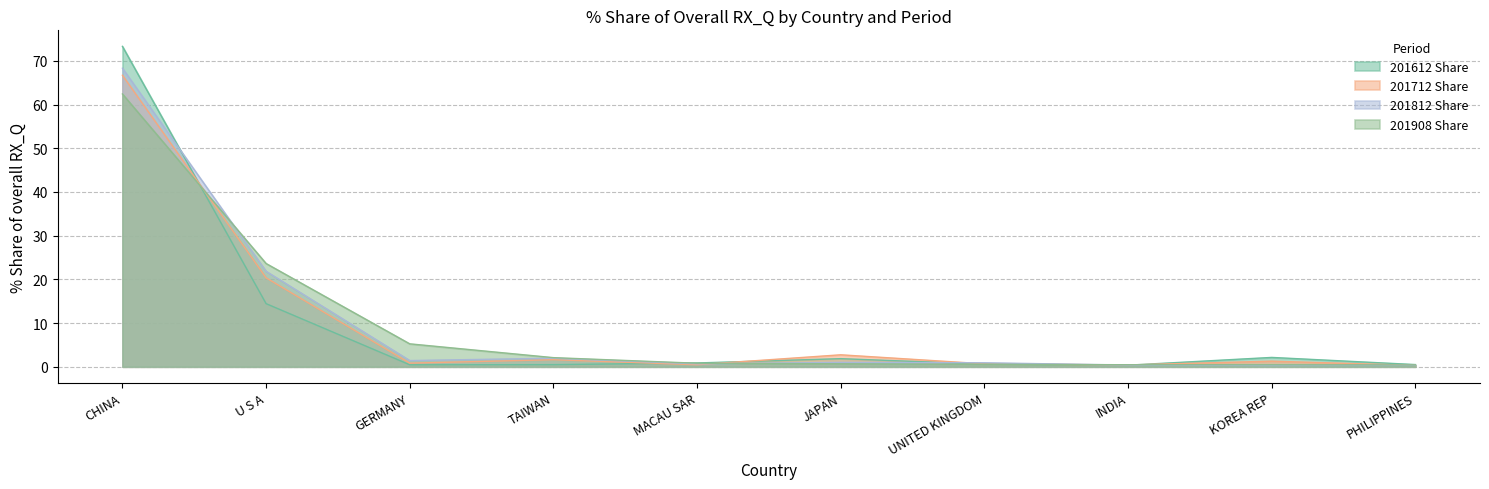

How many lines are shown in the chart?

4